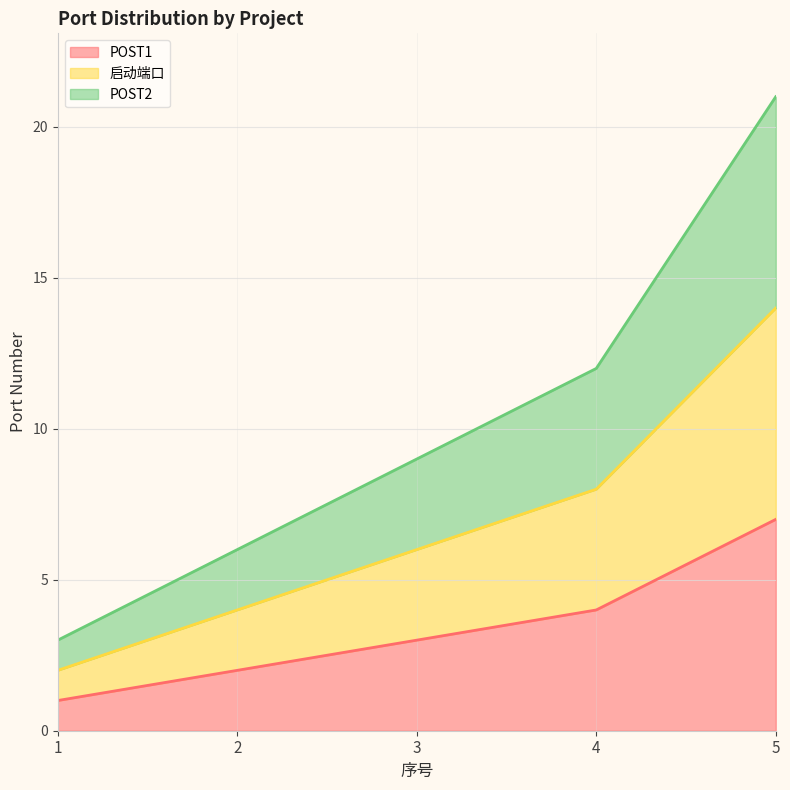

List the series in order of their overall mean, lowest first.

POST1, 启动端口, POST2